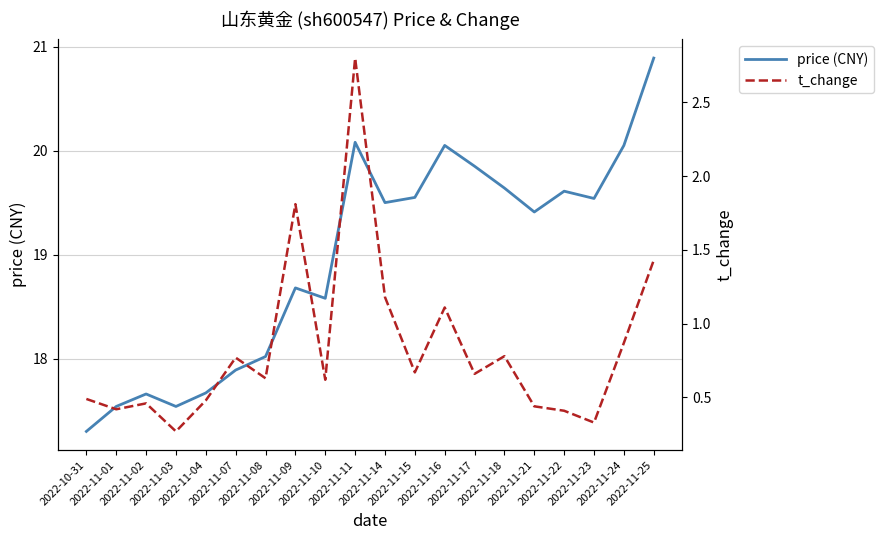

Reading left to right, list all the values displayed in this chart.

price (CNY): 17.3	17.5	17.7	17.5	17.7	17.9	18.0	18.7	18.6	20.1	19.5	19.6	20.1	19.9	19.6	19.4	19.6	19.5	20.1	20.9
t_change: 0.5	0.4	0.5	0.3	0.5	0.8	0.6	1.8	0.6	2.8	1.2	0.7	1.1	0.7	0.8	0.4	0.4	0.3	0.9	1.4